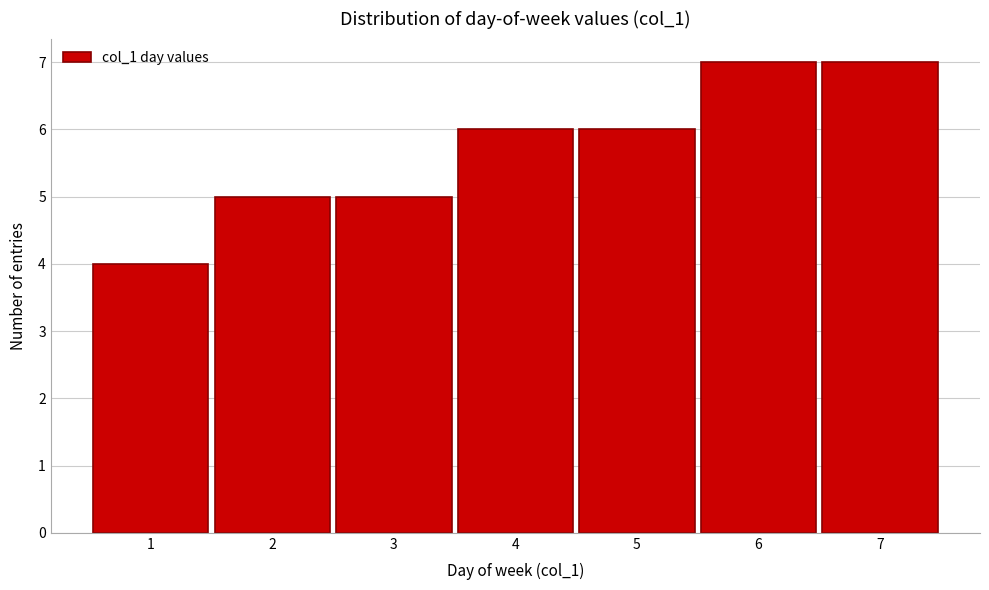

Reading right to left, transcribe all the data shown in this chart.

7	7	6	6	5	5	4